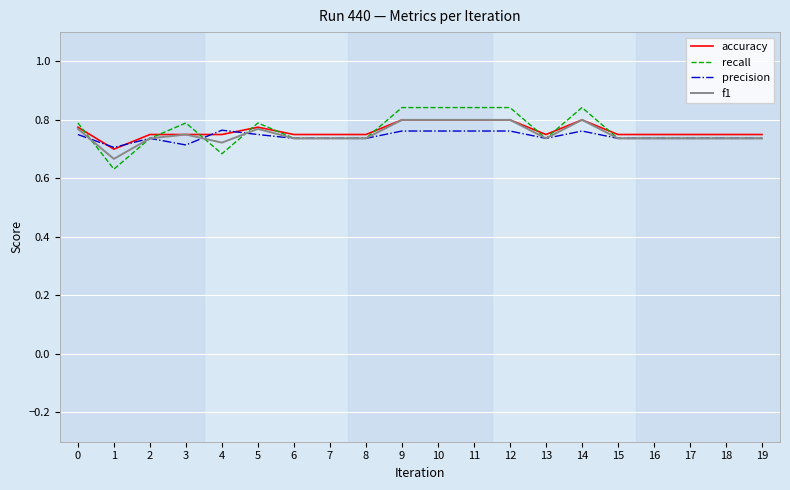

Between which two adjacent categories do recall and f1 first intersect?

0 and 1